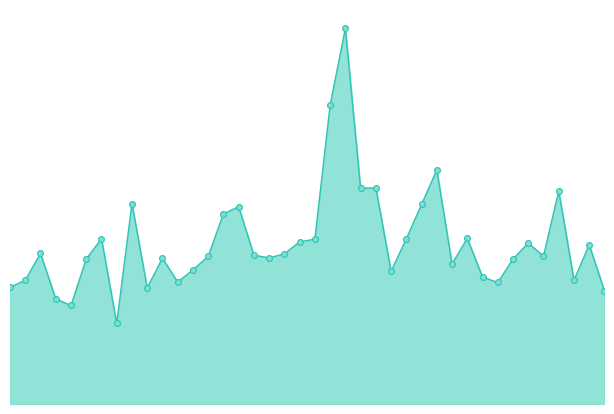

What is the ratio of the value at 25 to the value at 29?

1.0